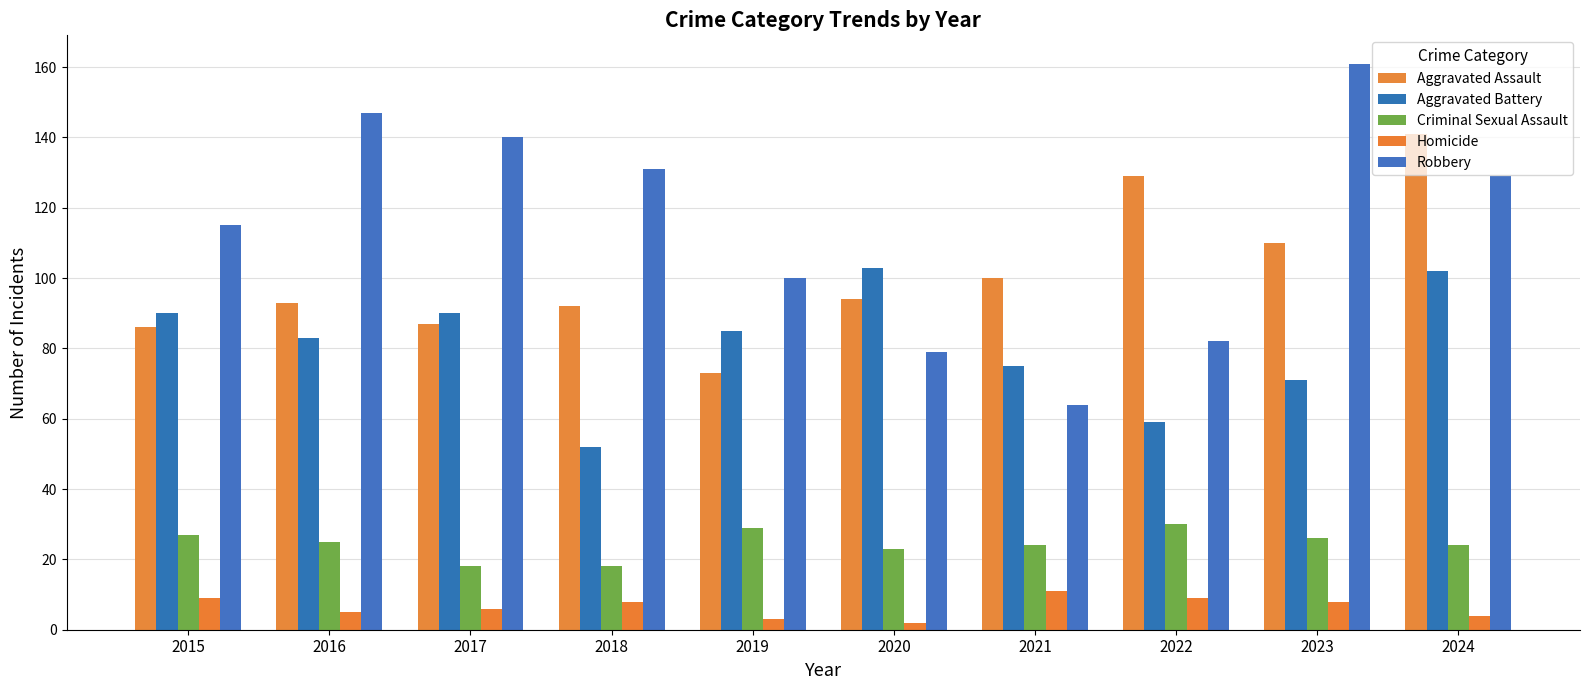

Which category has the lowest value in the Aggravated Battery series?

2018